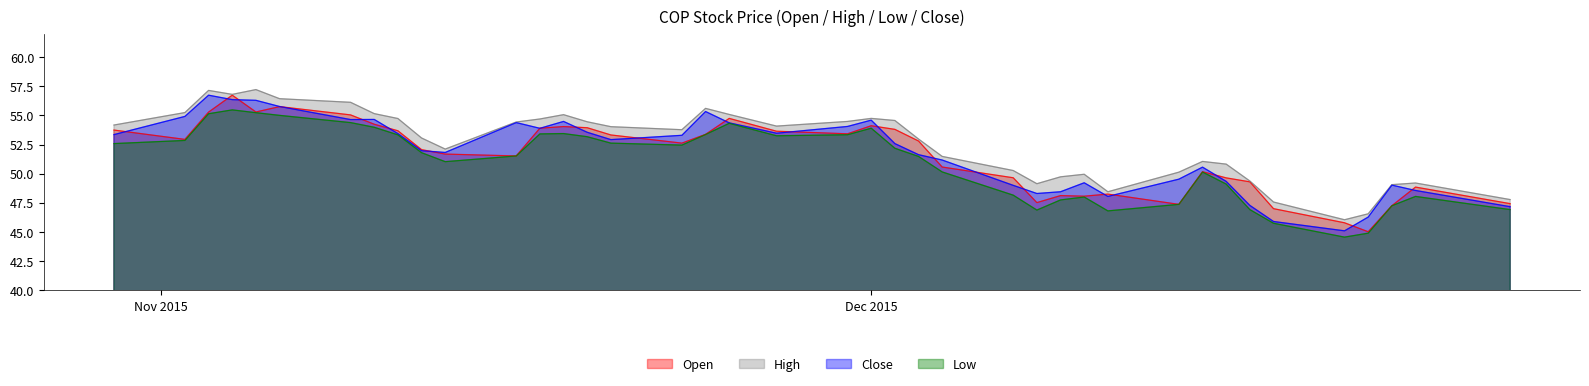

What is the maximum value shown in the chart?

57.2